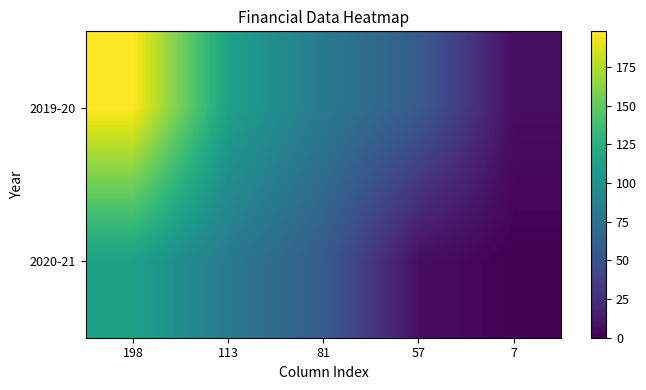

Which series changed the most between 81 and 7?

2019-20